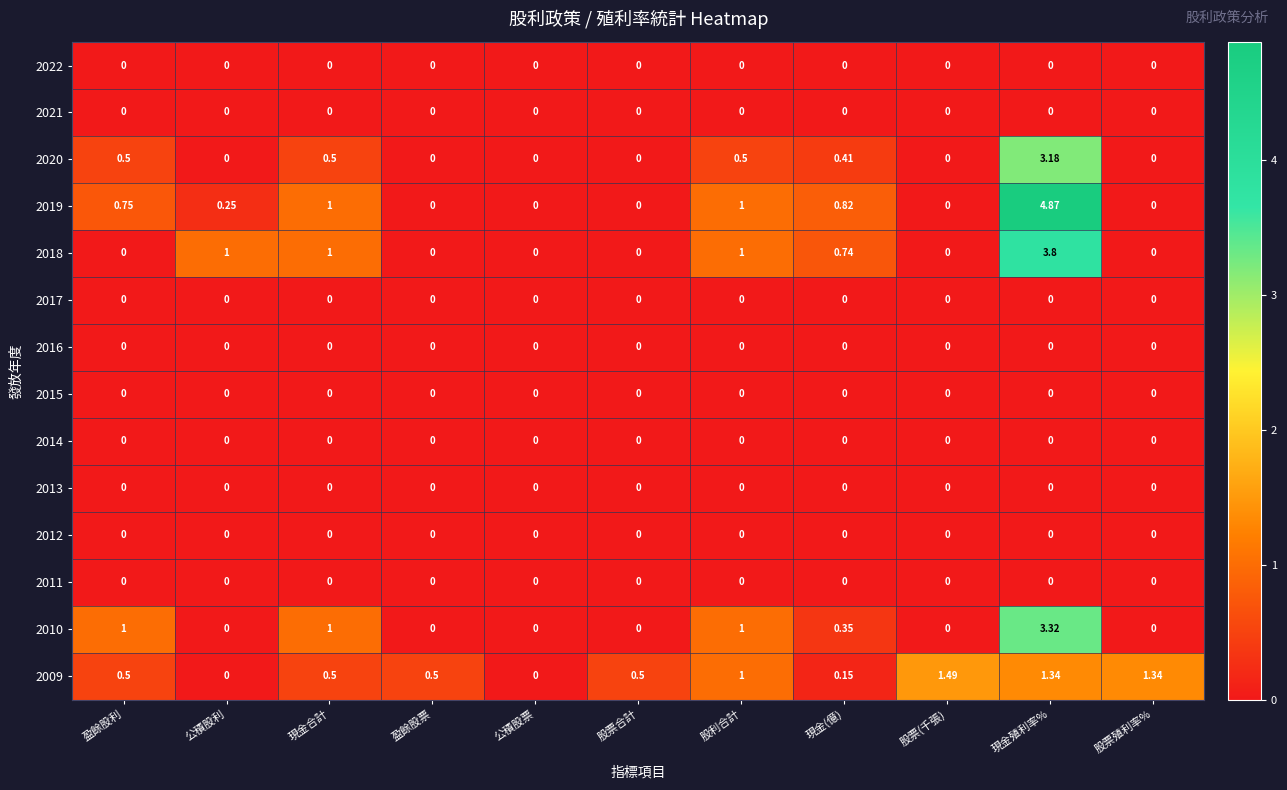

At which category is the sum across all series the highest?

現金殖利率%